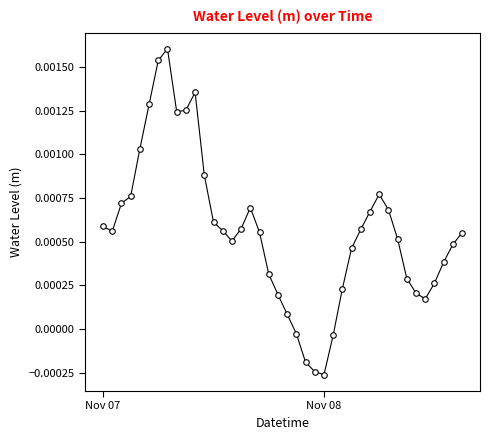

True or false: the data has more than 2 interior local peaks.

True